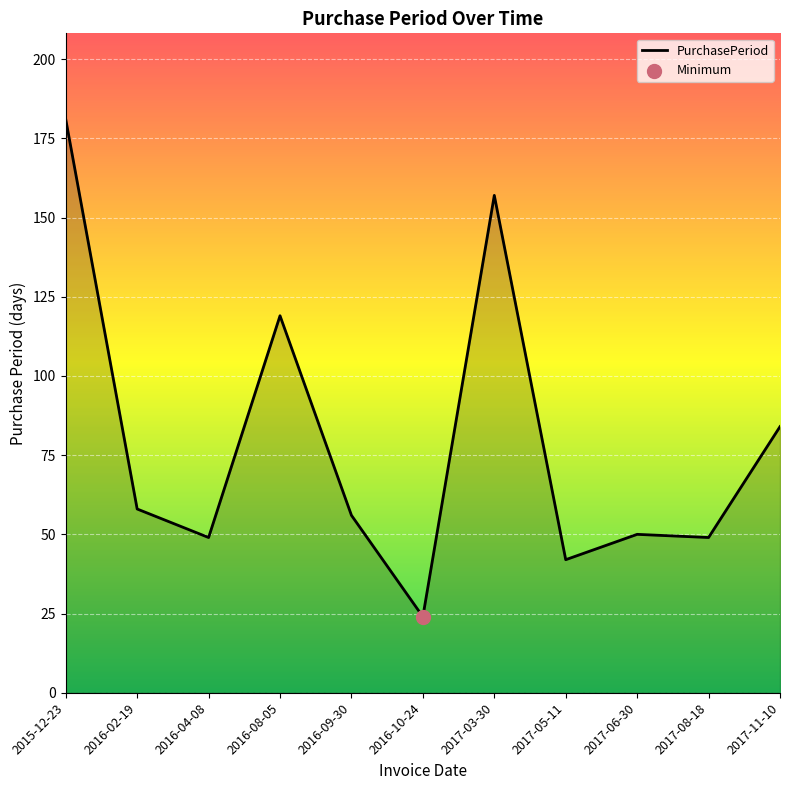

What is the ratio of the value at 2017-11-10 to the value at 2017-05-11?

2.0